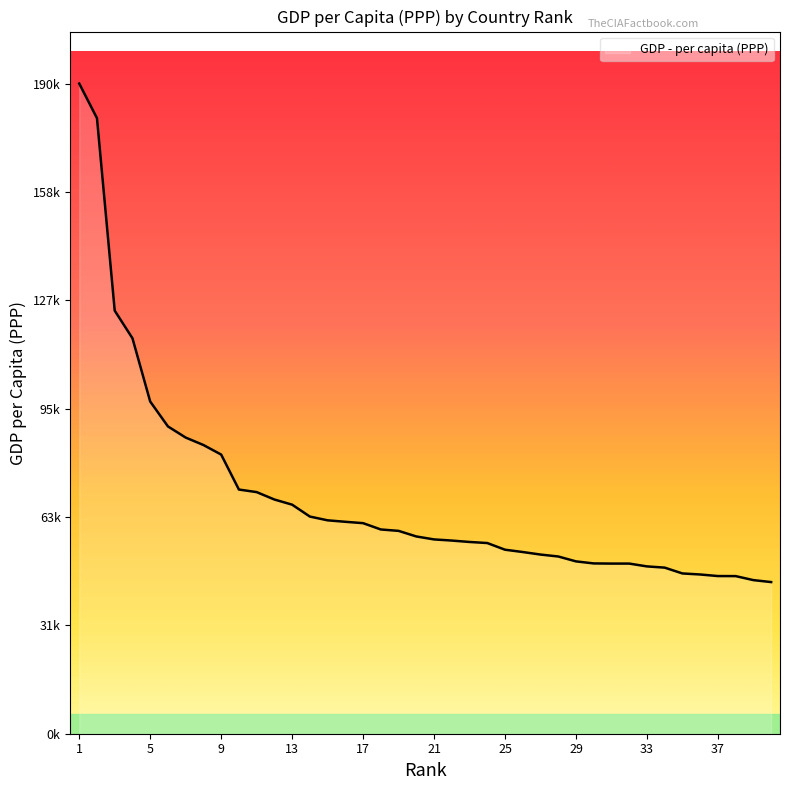

Does the chart have visible grid lines?

No